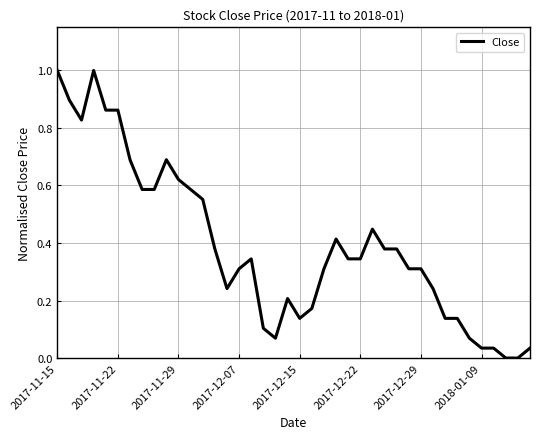

What is the maximum value shown in the chart?

1.0